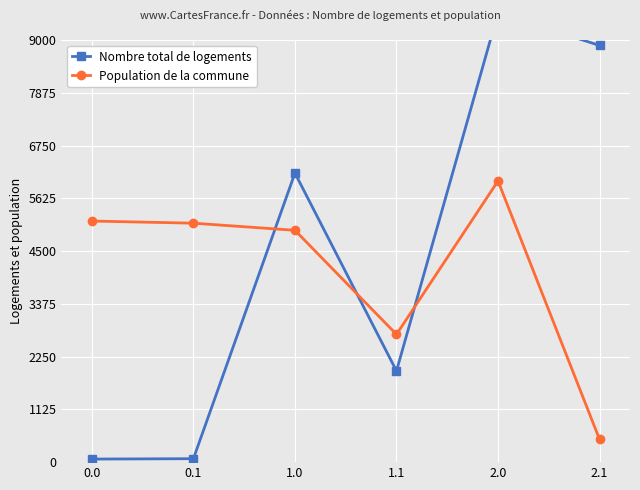

Between which two adjacent categories do Nombre total de logements and Population de la commune first intersect?

0.1 and 1.0